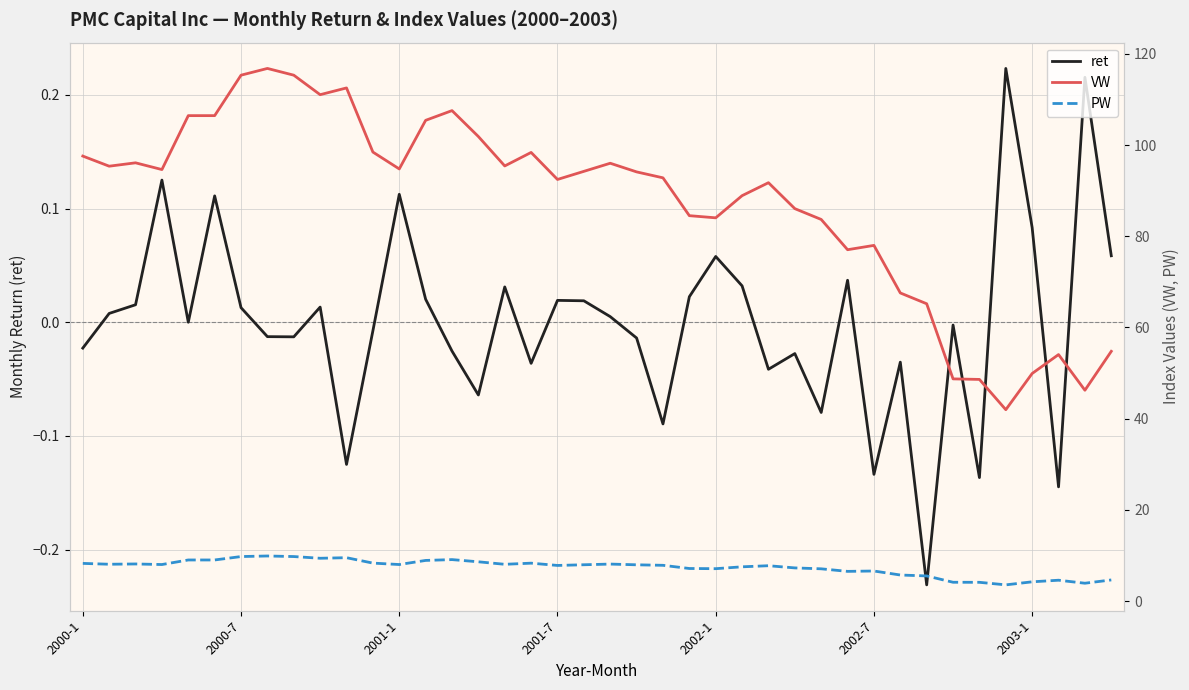

How many lines are shown in the chart?

3